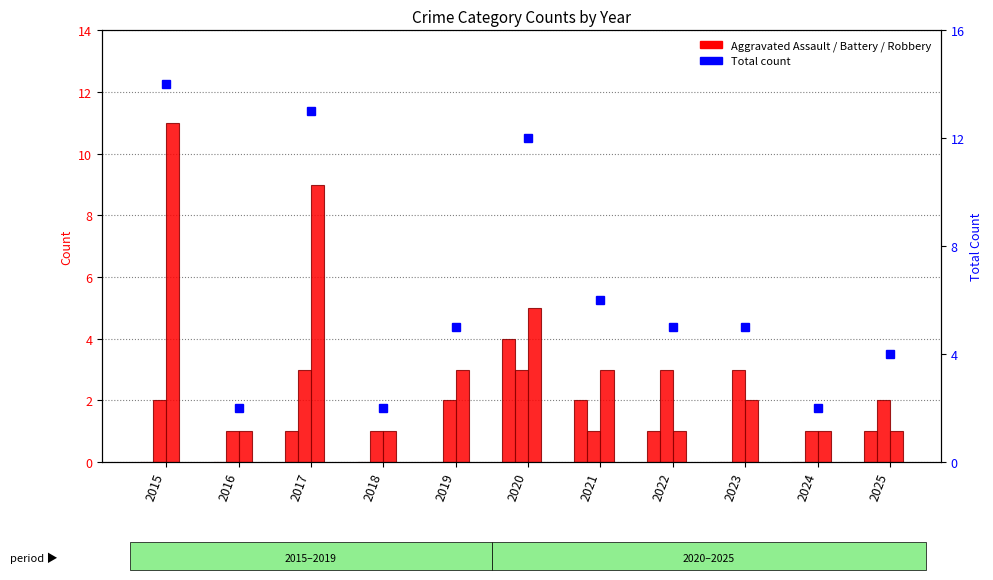

What is the difference between the second highest and minimum values in the Aggravated Battery series?

2